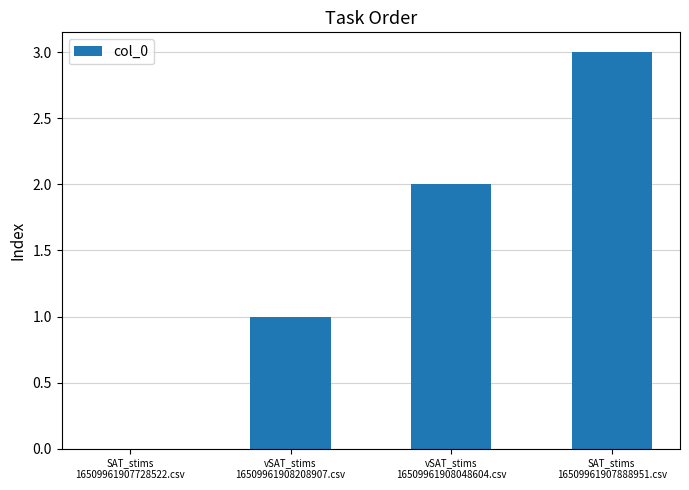

What is the change in value from vSAT_stims
16509961908048604.csv to SAT_stims
16509961907888951.csv?

+1